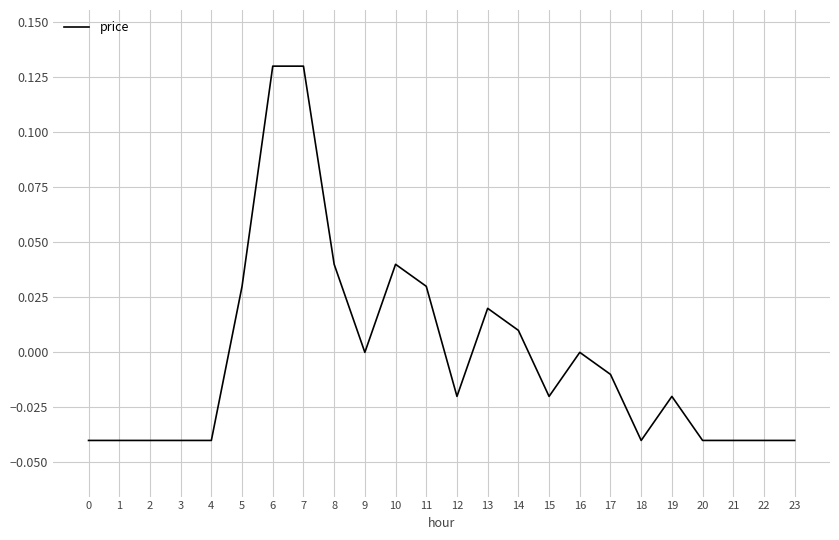

Is it true that the value at 23 is -0.0?

True